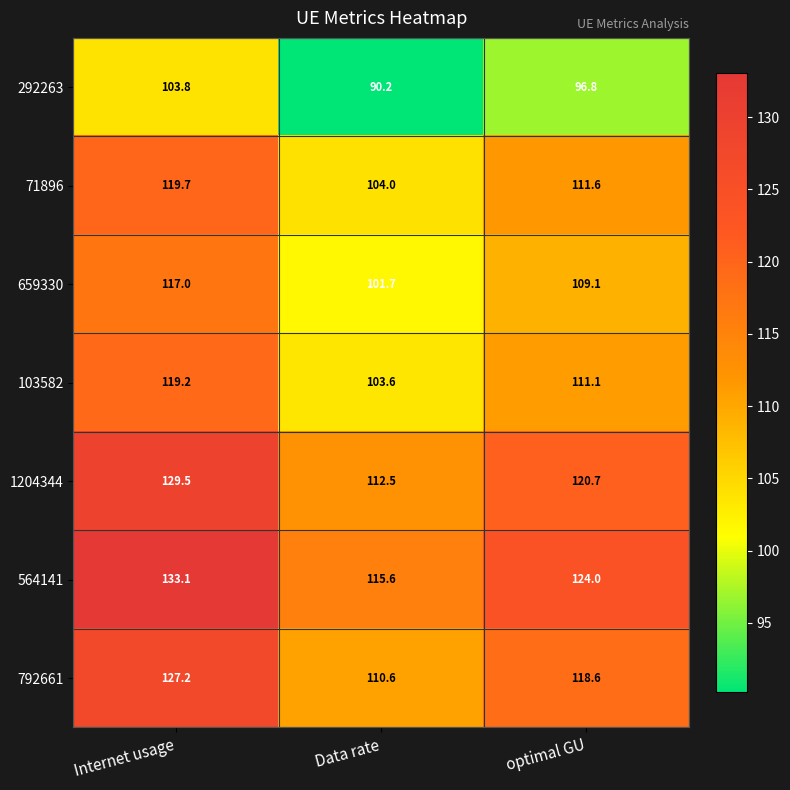

At optimal GU, list the series in order from largest to smallest.

564141, 1204344, 792661, 71896, 103582, 659330, 292263